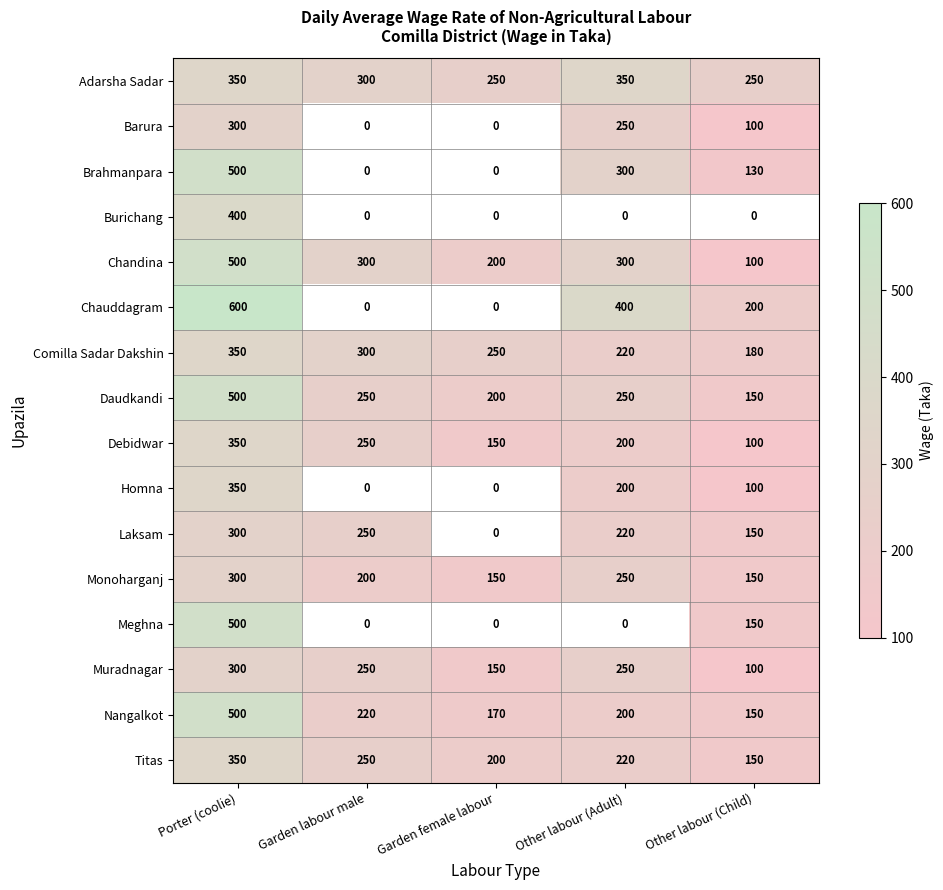

What is the sum of all Daudkandi values?

1350